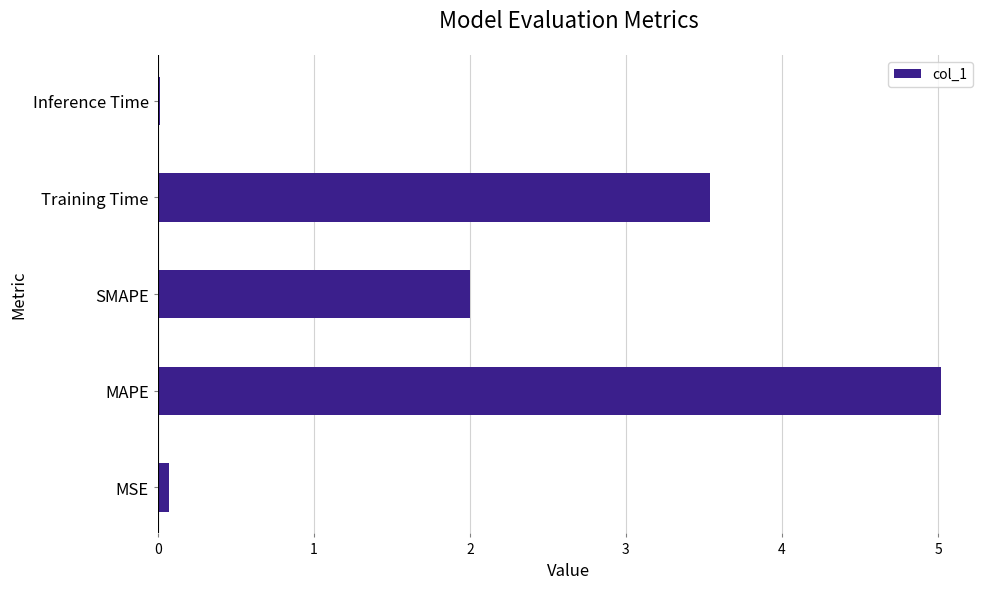

Between Inference Time and Training Time, which is larger?

Training Time